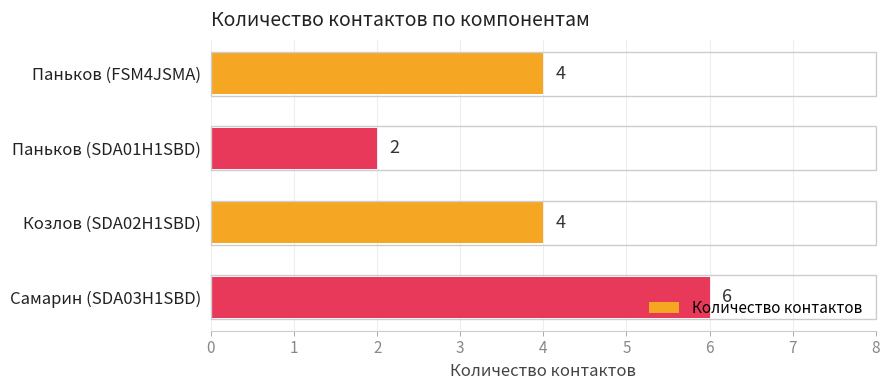

Is it true that the value at Паньков (FSM4JSMA) is 6?

False